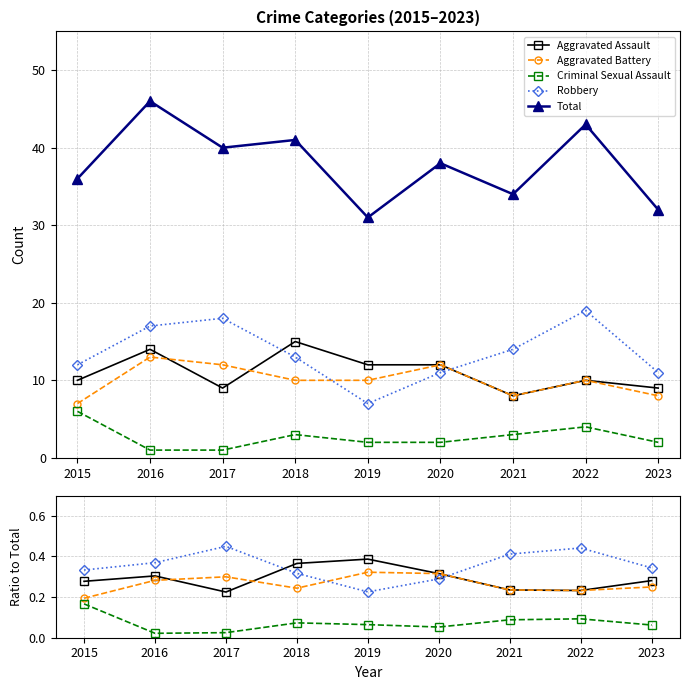

Reading left to right, list all the values displayed in this chart.

Aggravated Assault: 2015=0.3	2016=0.3	2017=0.2	2018=0.4	2019=0.4	2020=0.3	2021=0.2	2022=0.2	2023=0.3
Aggravated Battery: 2015=0.2	2016=0.3	2017=0.3	2018=0.2	2019=0.3	2020=0.3	2021=0.2	2022=0.2	2023=0.2
Criminal Sexual Assault: 2015=0.2	2016=0.0	2017=0.0	2018=0.1	2019=0.1	2020=0.1	2021=0.1	2022=0.1	2023=0.1
Robbery: 2015=0.3	2016=0.4	2017=0.5	2018=0.3	2019=0.2	2020=0.3	2021=0.4	2022=0.4	2023=0.3
Total: 2015=36.0	2016=46.0	2017=40.0	2018=41.0	2019=31.0	2020=38.0	2021=34.0	2022=43.0	2023=32.0